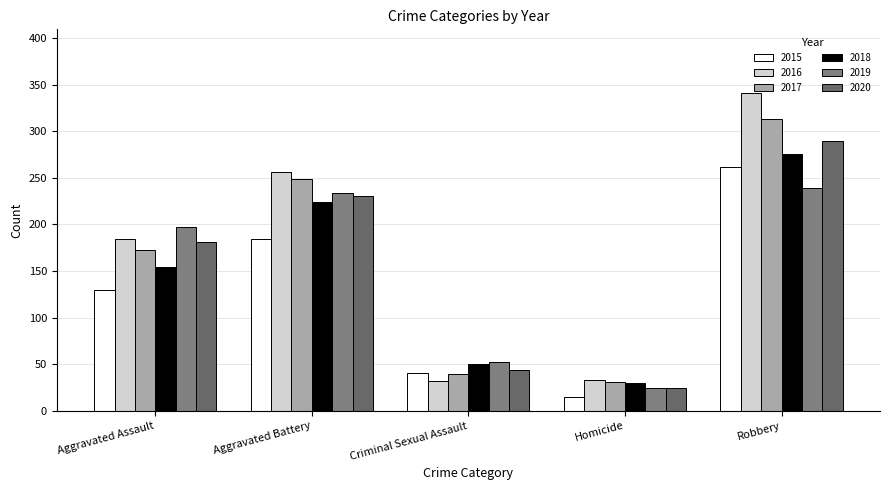

At which category is the sum across all series the highest?

Robbery